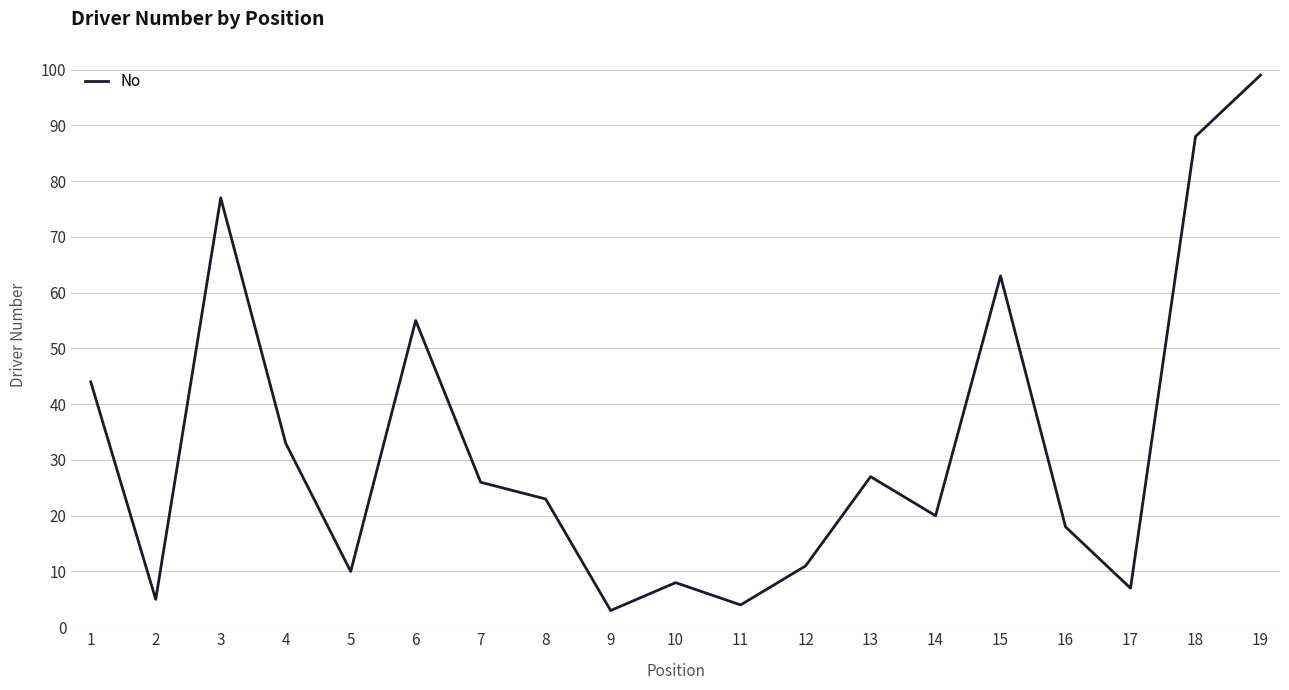

Is it true that the value at 5 is 6?

False